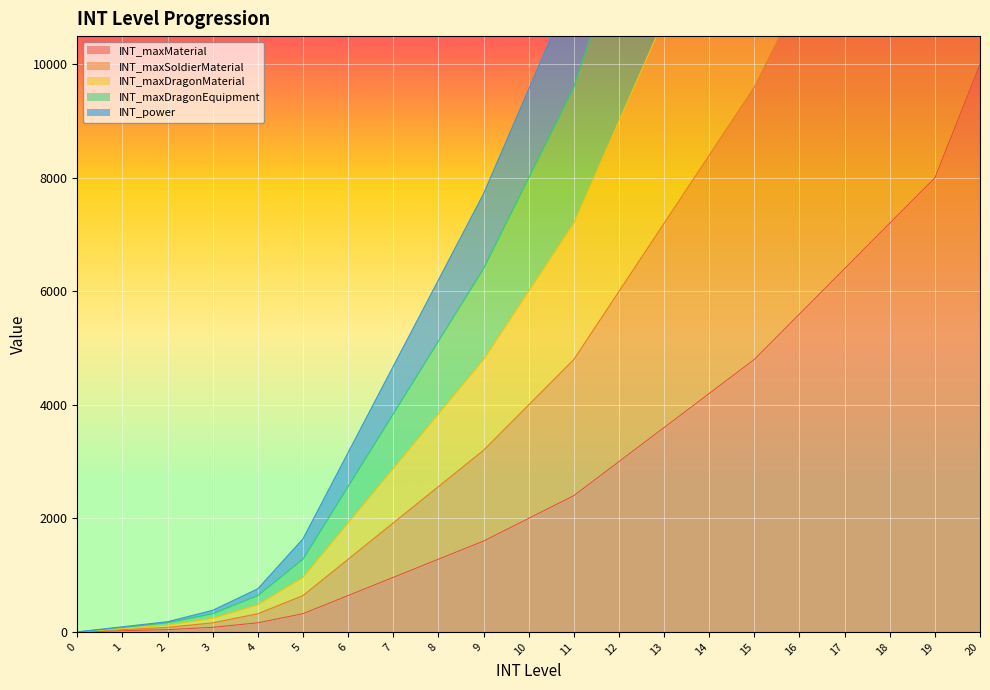

List the labels in order of INT_maxSoldierMaterial value, smallest first.

0, 1, 2, 3, 4, 5, 6, 7, 8, 9, 10, 11, 12, 13, 14, 15, 16, 17, 18, 19, 20